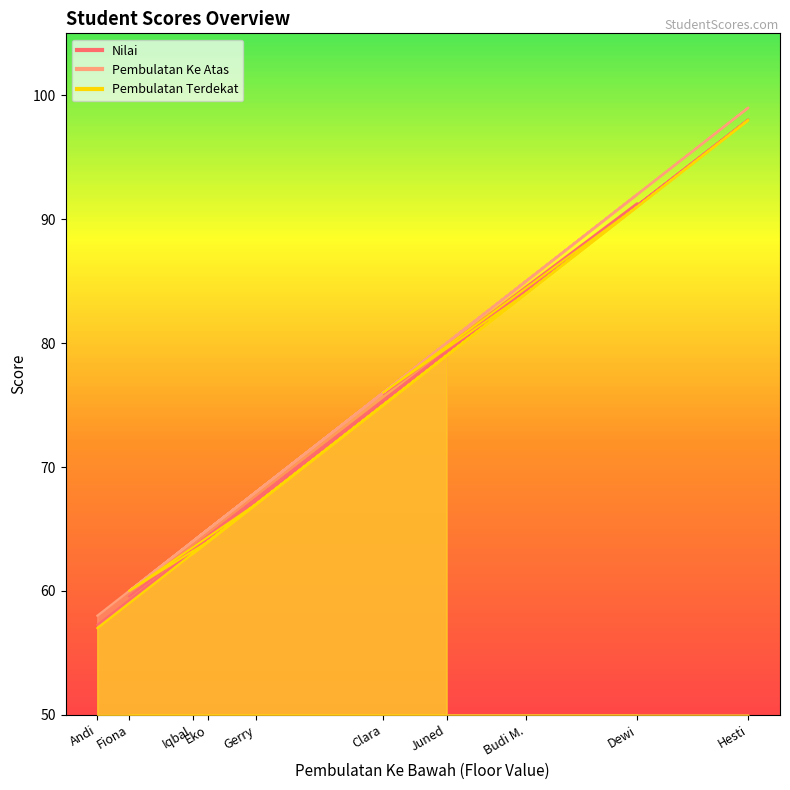

What is the difference between the second highest and second lowest values in the Nilai series?

31.7